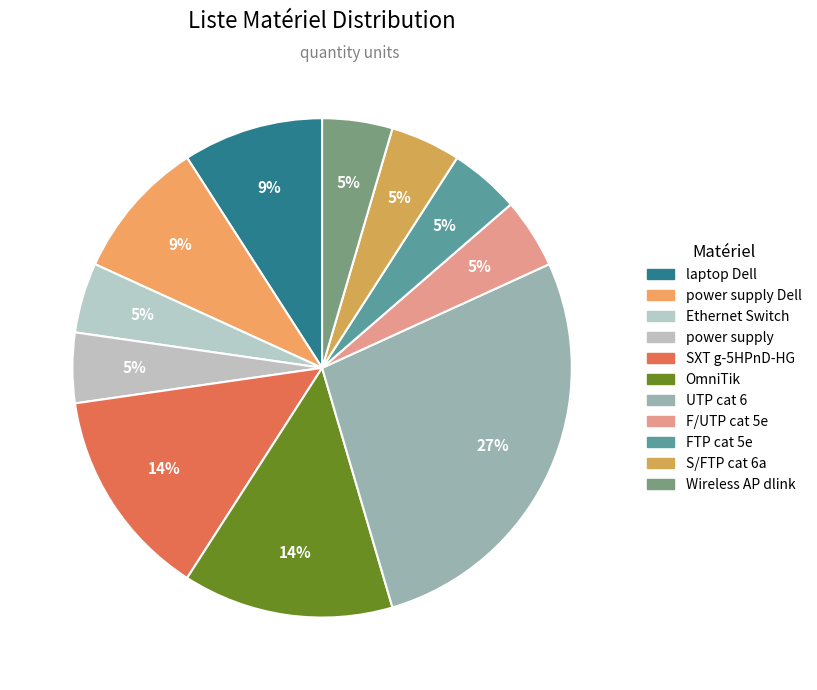

Rank the categories by value from highest to lowest.

UTP cat 6, SXT g-5HPnD-HG, OmniTik, laptop Dell, power supply Dell, Ethernet Switch, power supply, F/UTP cat 5e, FTP cat 5e, S/FTP cat 6a, Wireless AP dlink